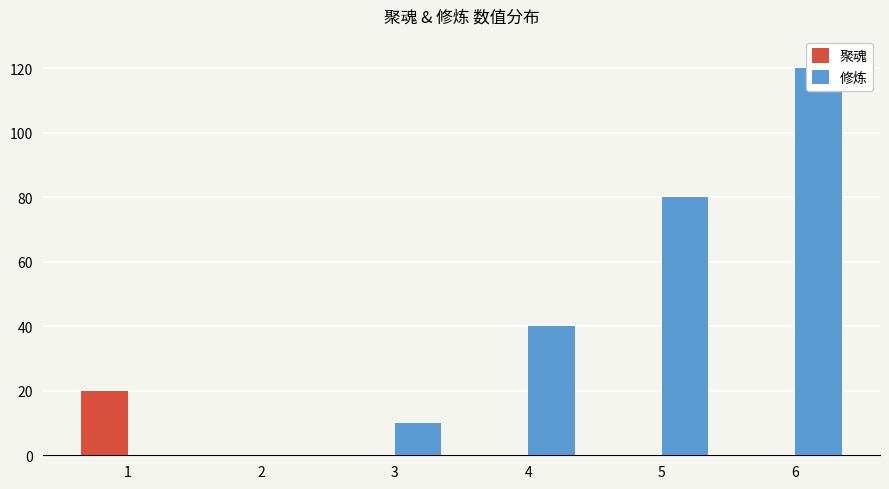

List the series in order of their overall mean, lowest first.

聚魂, 修炼